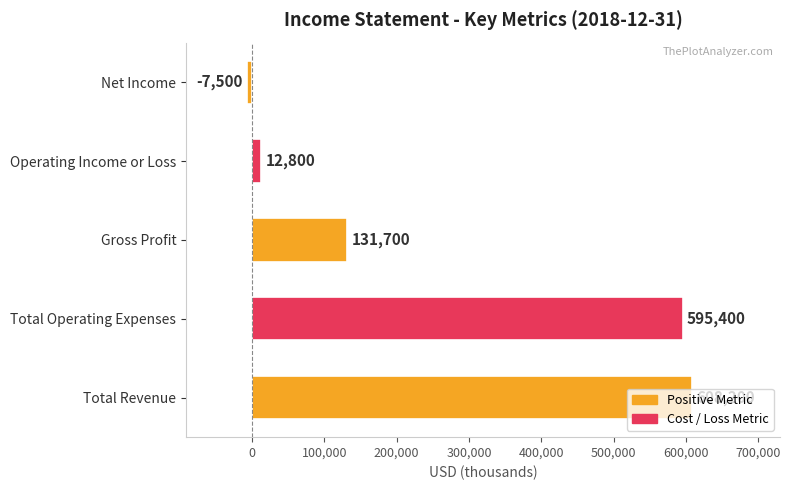

What is the maximum value shown in the chart?

608200